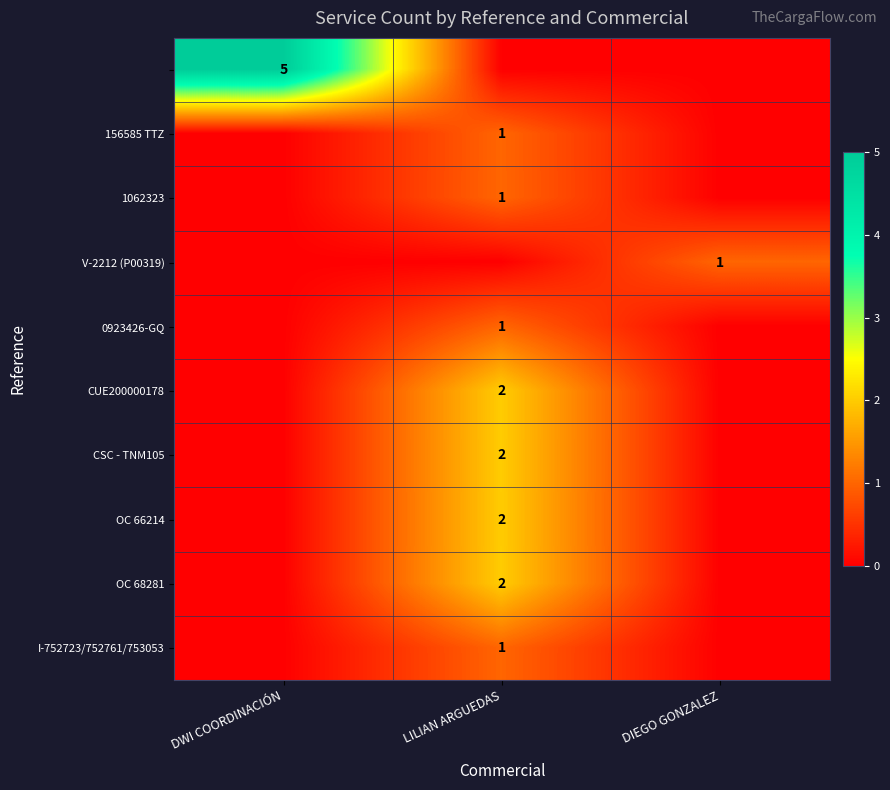

The value of OC 66214 at LILIAN ARGUEDAS is 2. True or false?

True